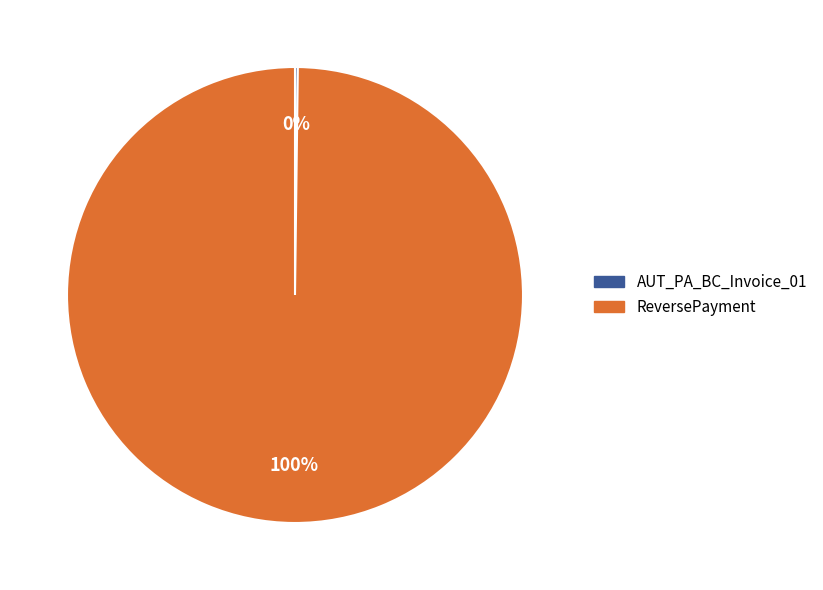

Which category has the biggest portion of the pie?

ReversePayment